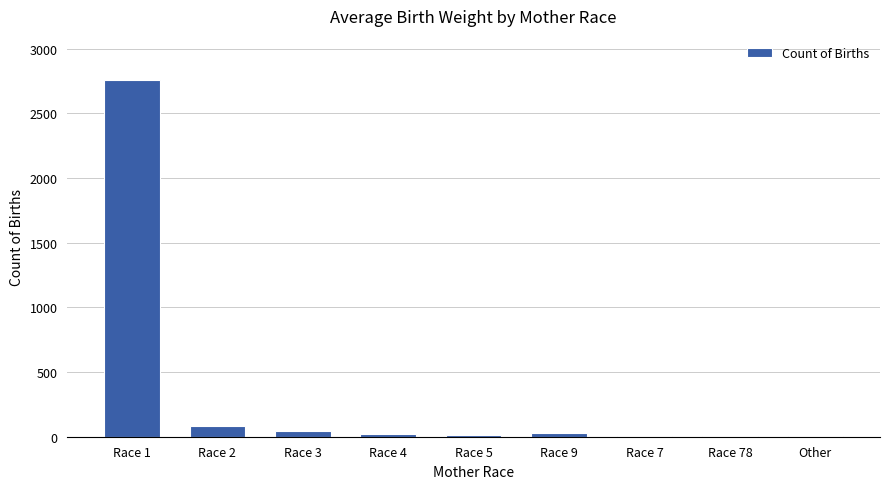

Which label corresponds to the largest value in the chart?

Race 1